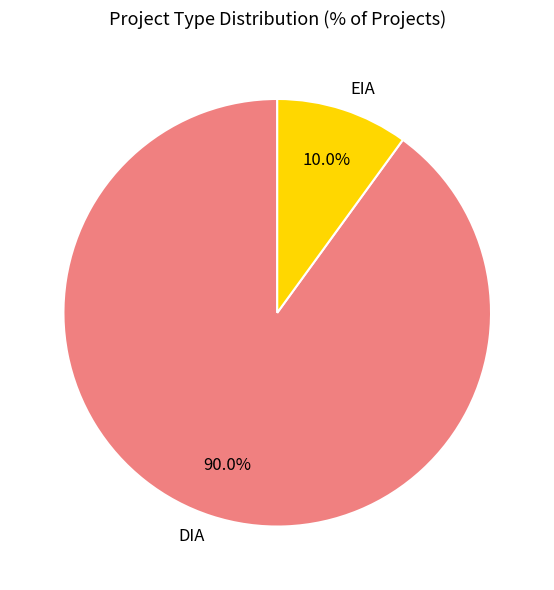

What is the ratio of the value at DIA to the value at EIA?

9.0